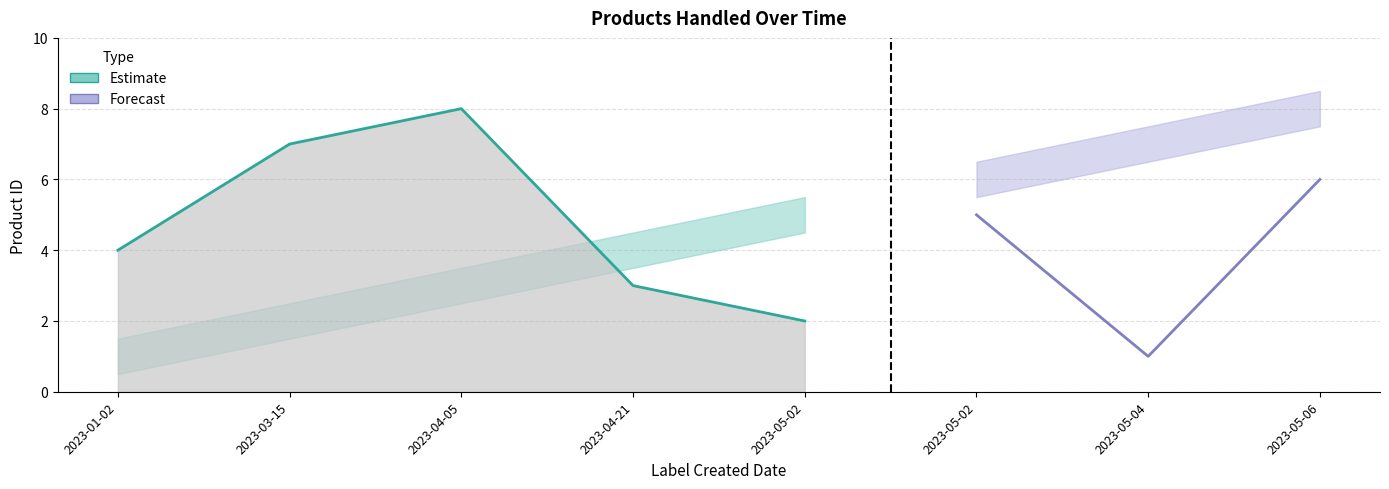

Where does the lower series first go above 4?

2023-05-02